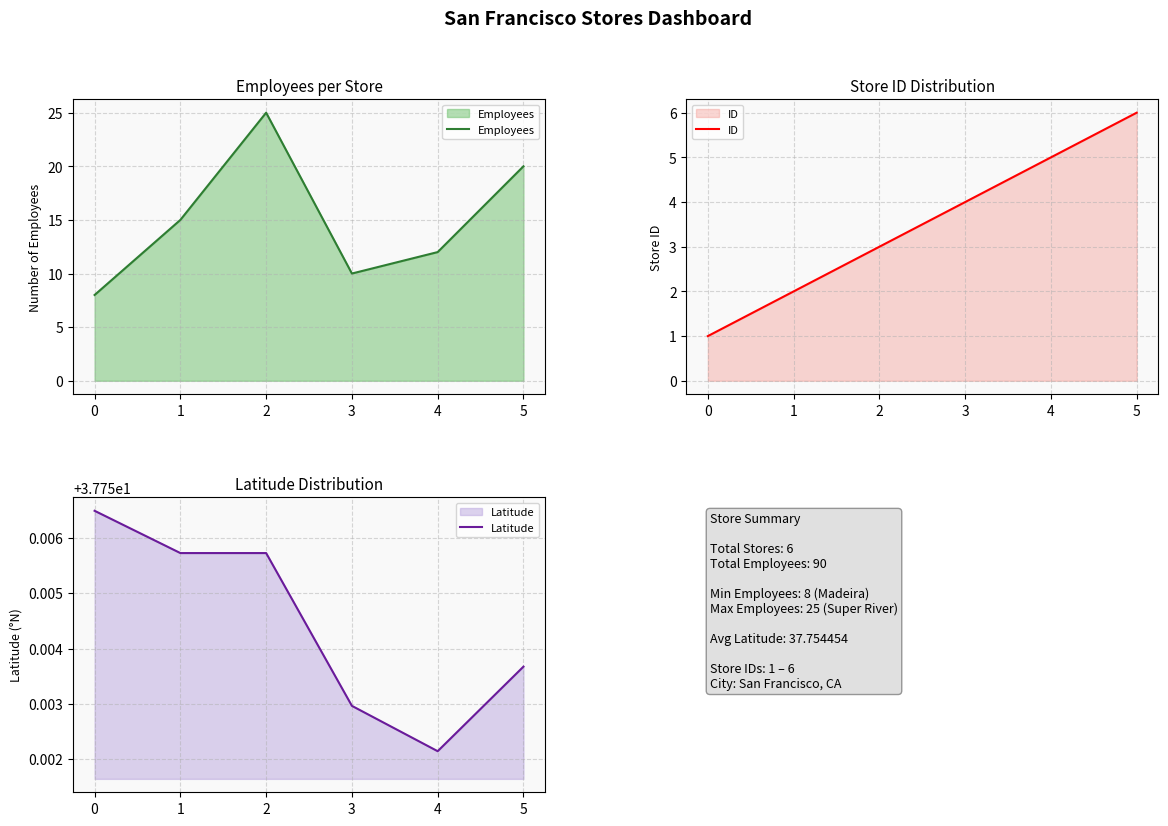

What is the sum of the Employees values at 4 and 2?

37